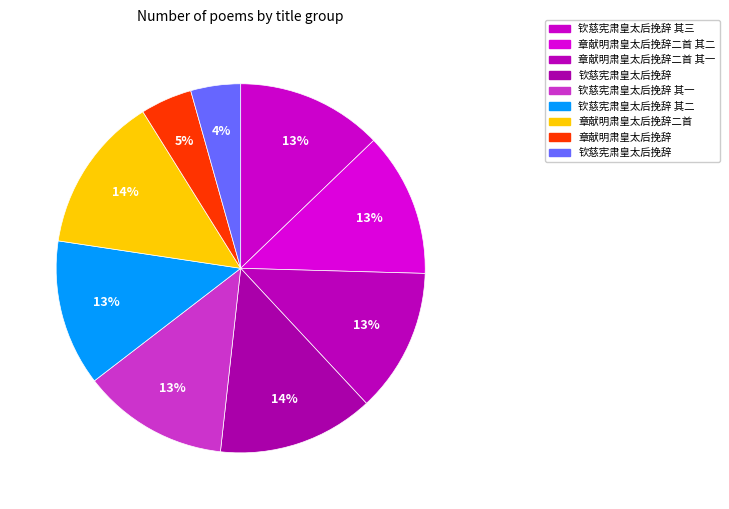

Count the number of slices in the pie.

9